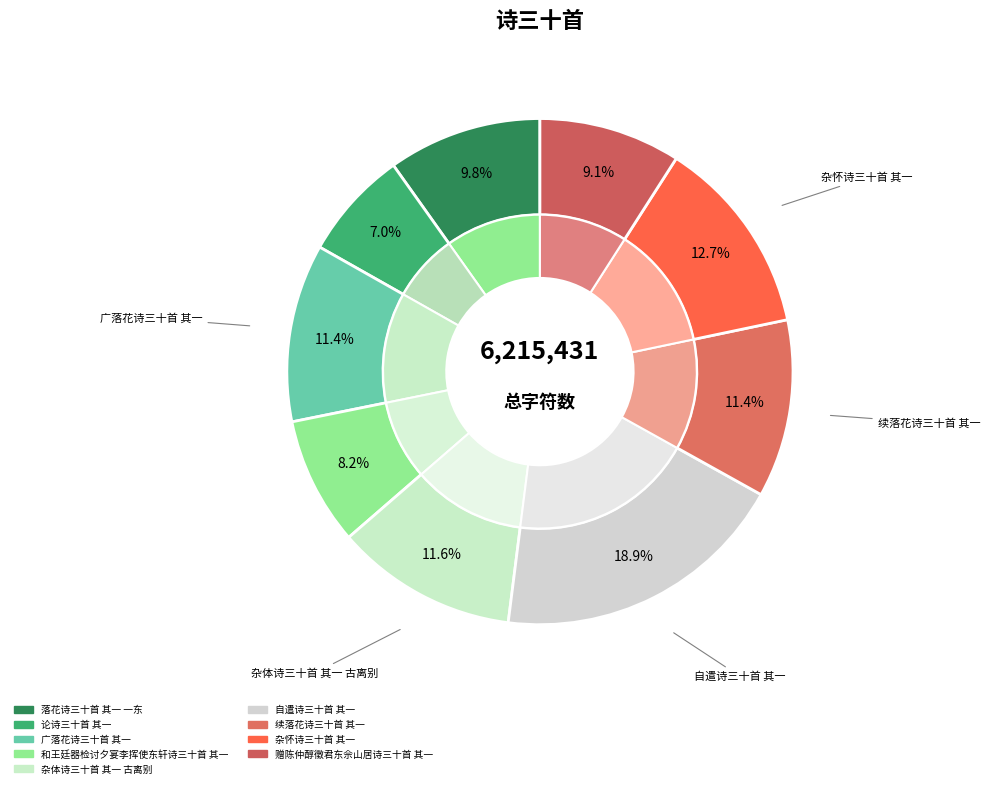

Is it true that 自遣诗三十首 其一 is 19% of the pie?

True